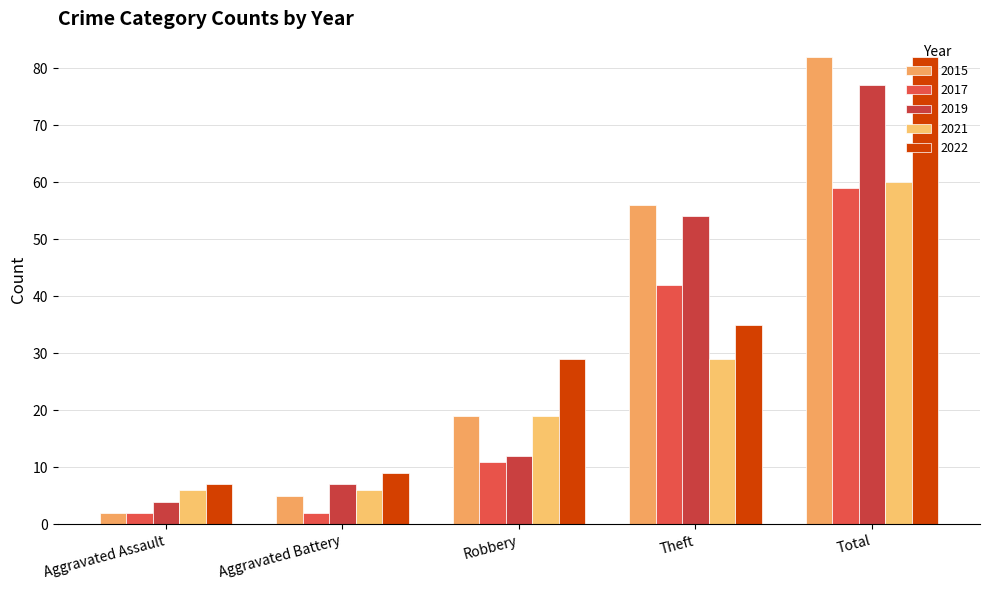

At which category does the chart reach its minimum across all series?

Aggravated Assault